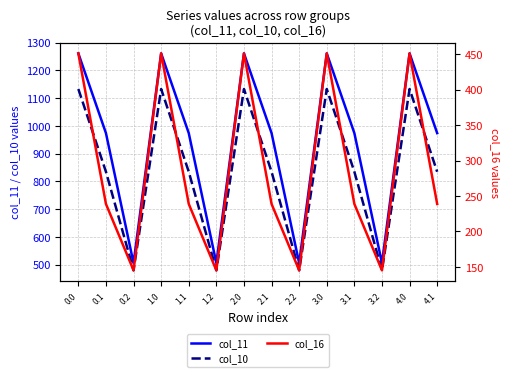

At how many categories does at least one series exceed 1182?

5